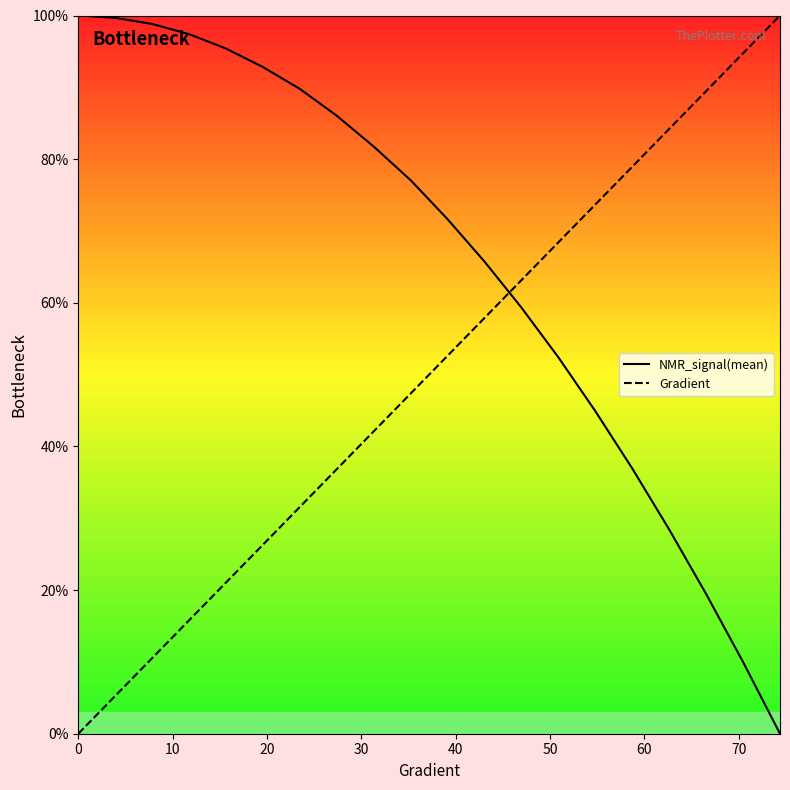

What is the difference between the maximum and second lowest values in the Gradient series?

94.7